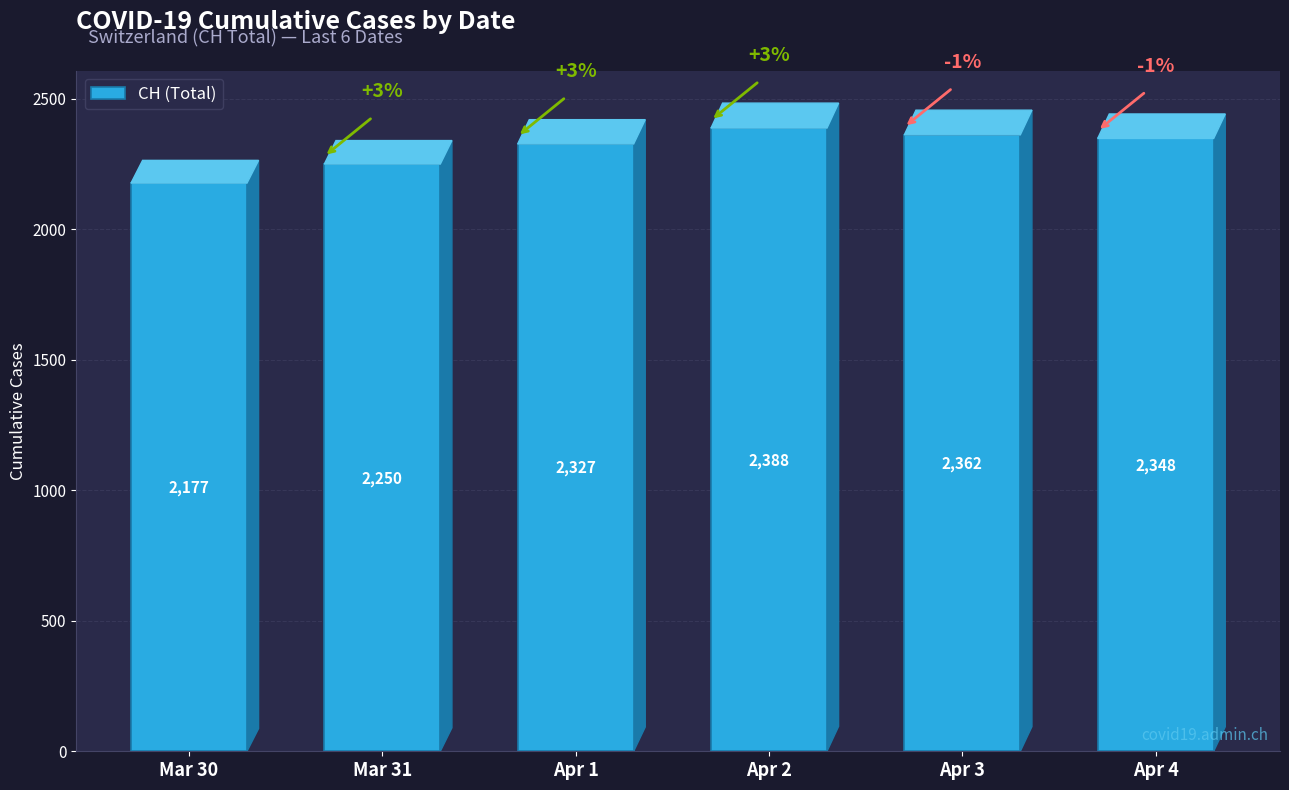

How many categories are shown in the chart?

6